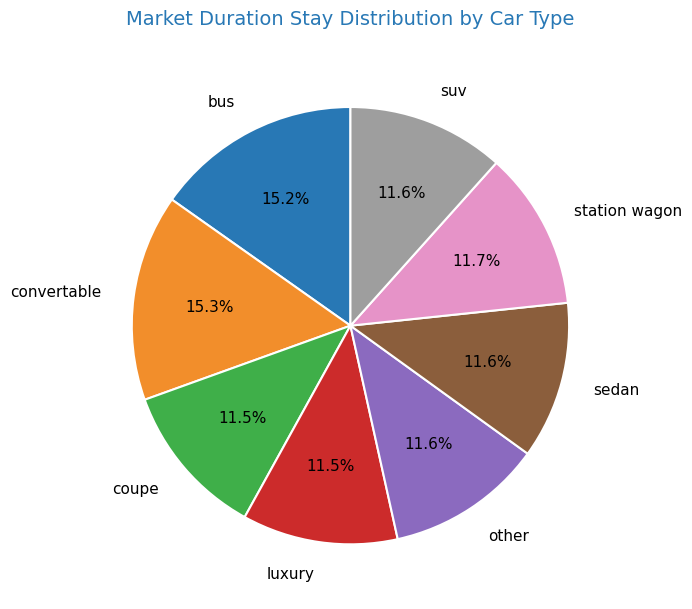

What is the ratio of the value at bus to the value at convertable?

1.0